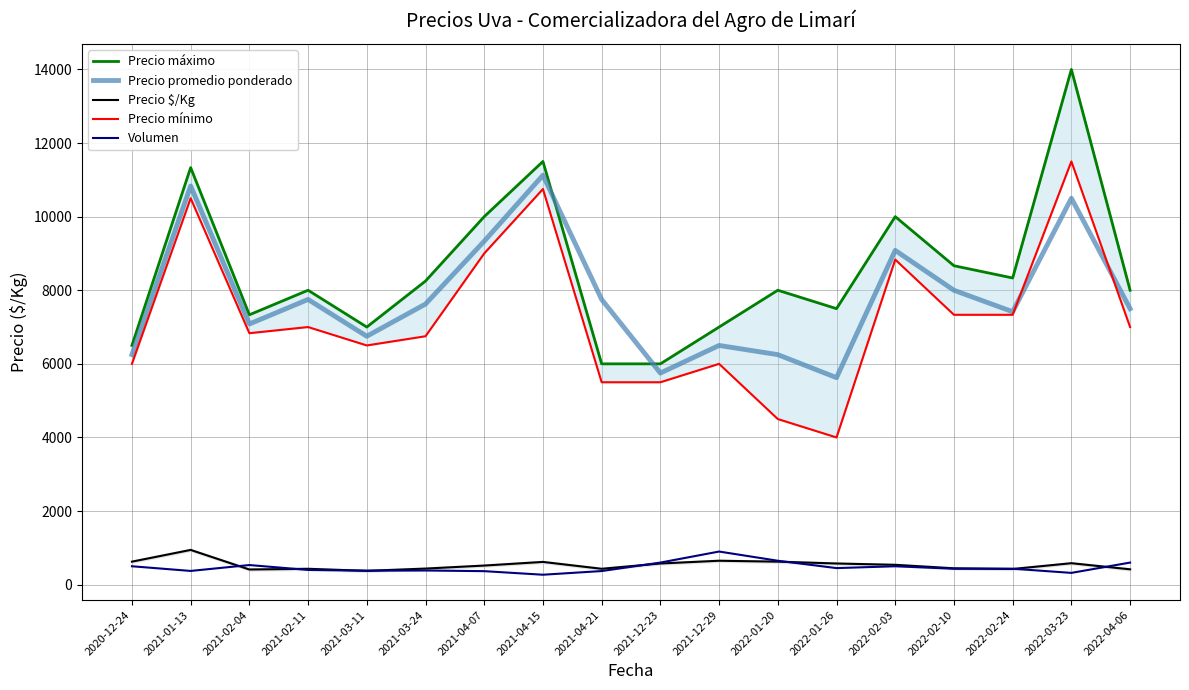

How many data points in Precio $/Kg are above 539?

8